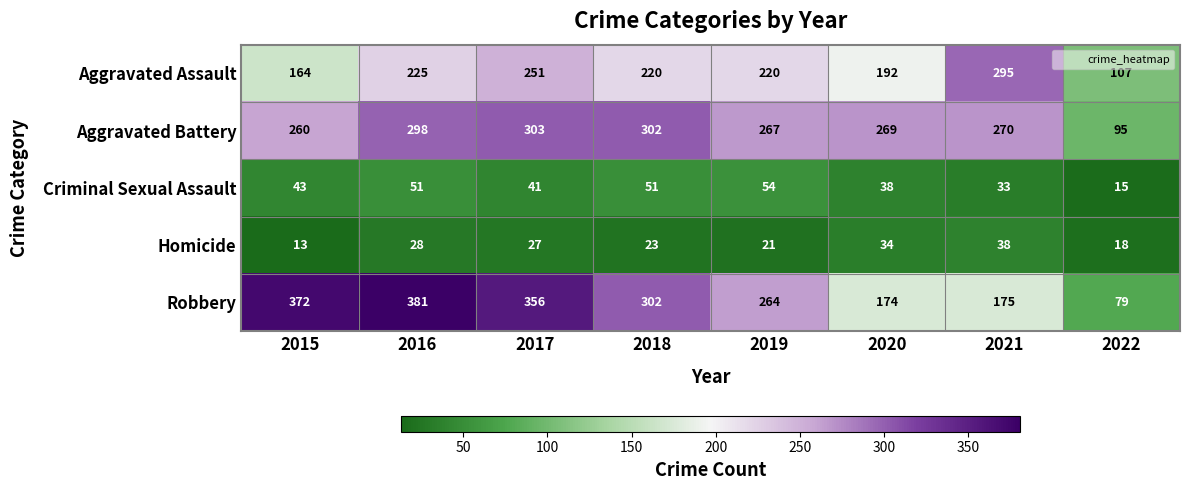

Which series has the widest spread of values?

Robbery